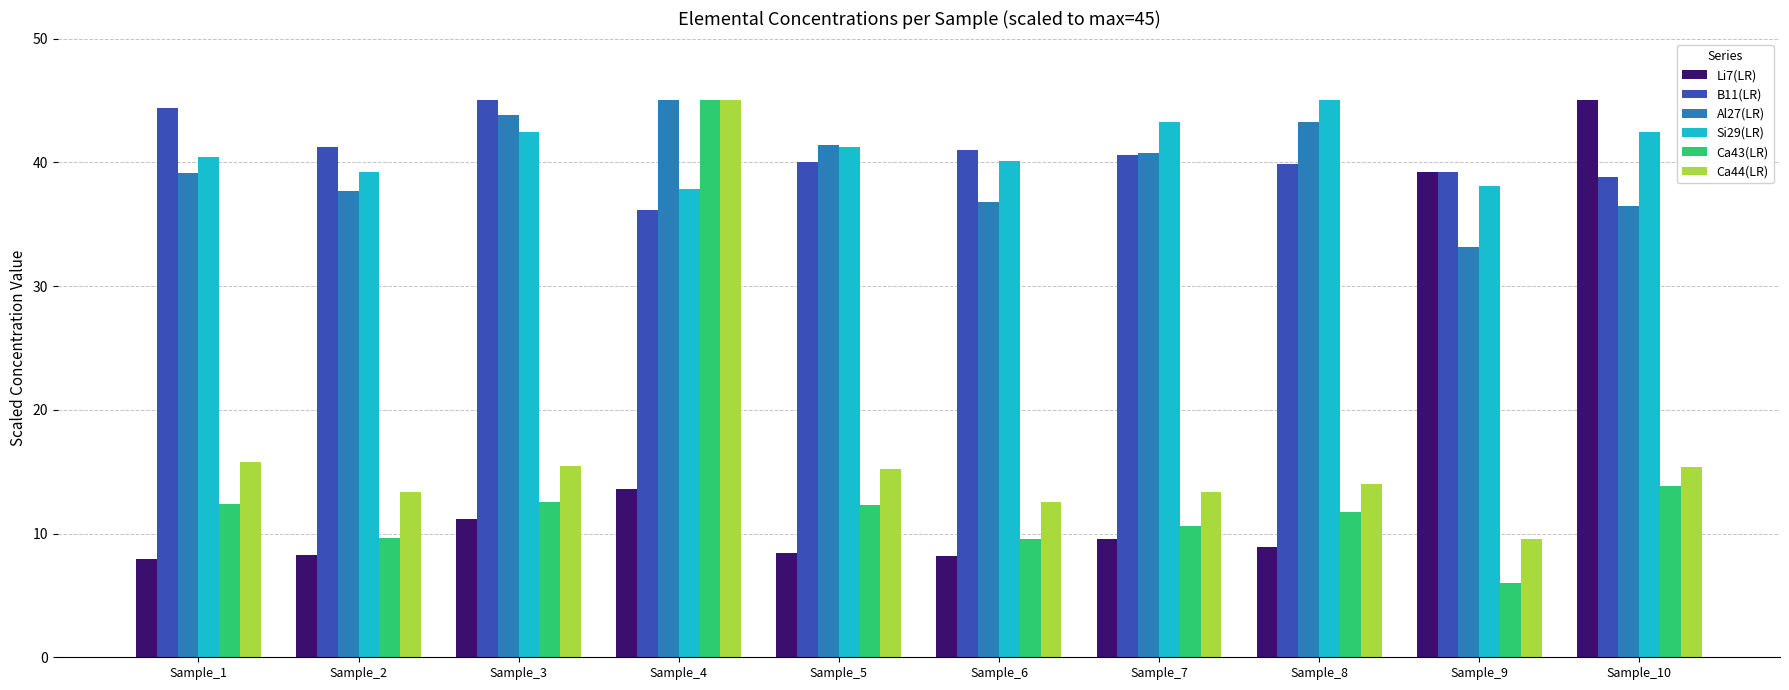

The Si29(LR) series shows 37.9 at Sample_4. True or false?

True